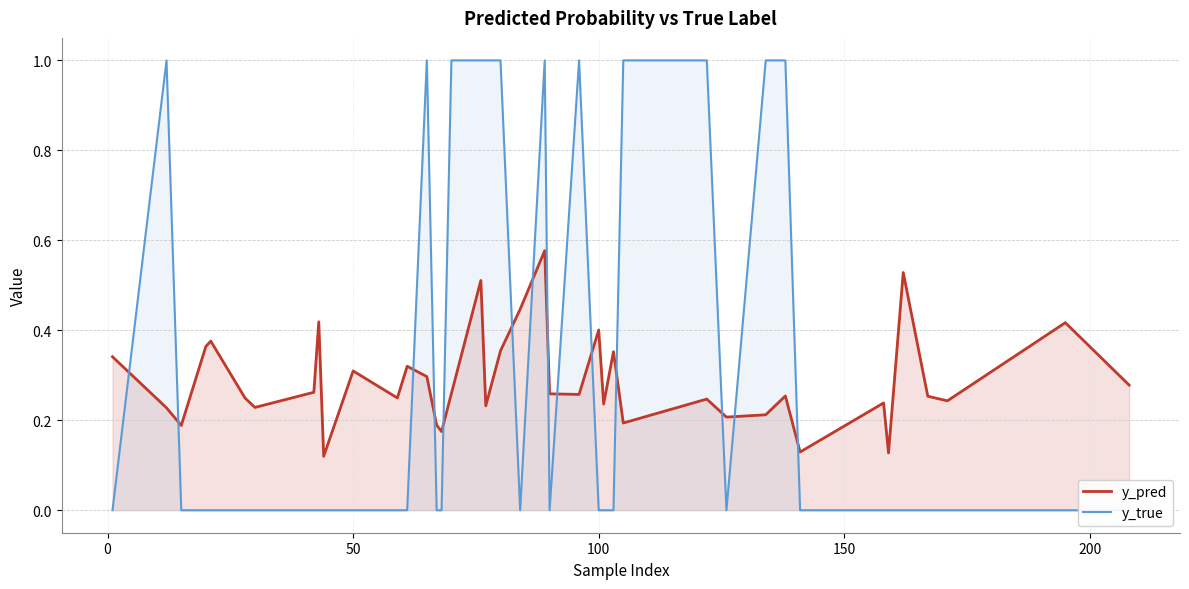

The y_pred series shows 0.5 at 50. True or false?

False